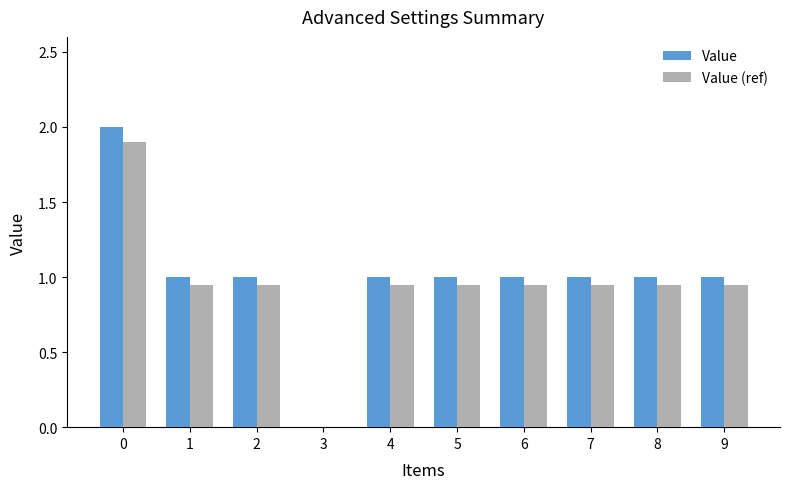

Count the number of categories in the chart.

10